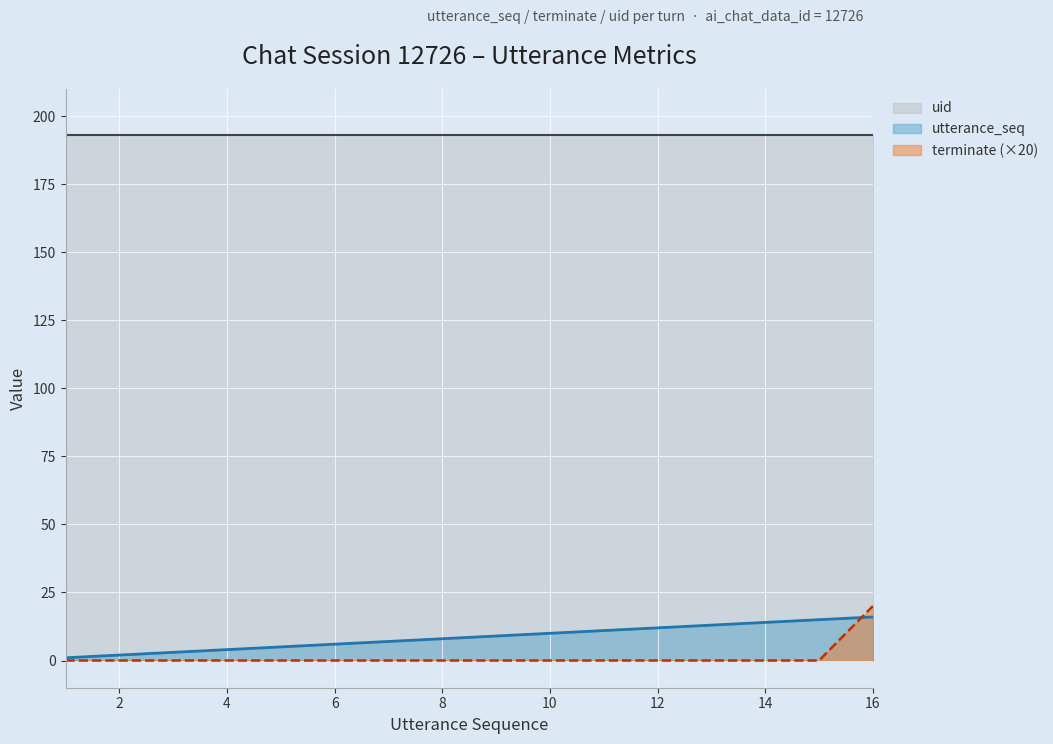

The value of utterance_seq at 4 is 4. True or false?

True